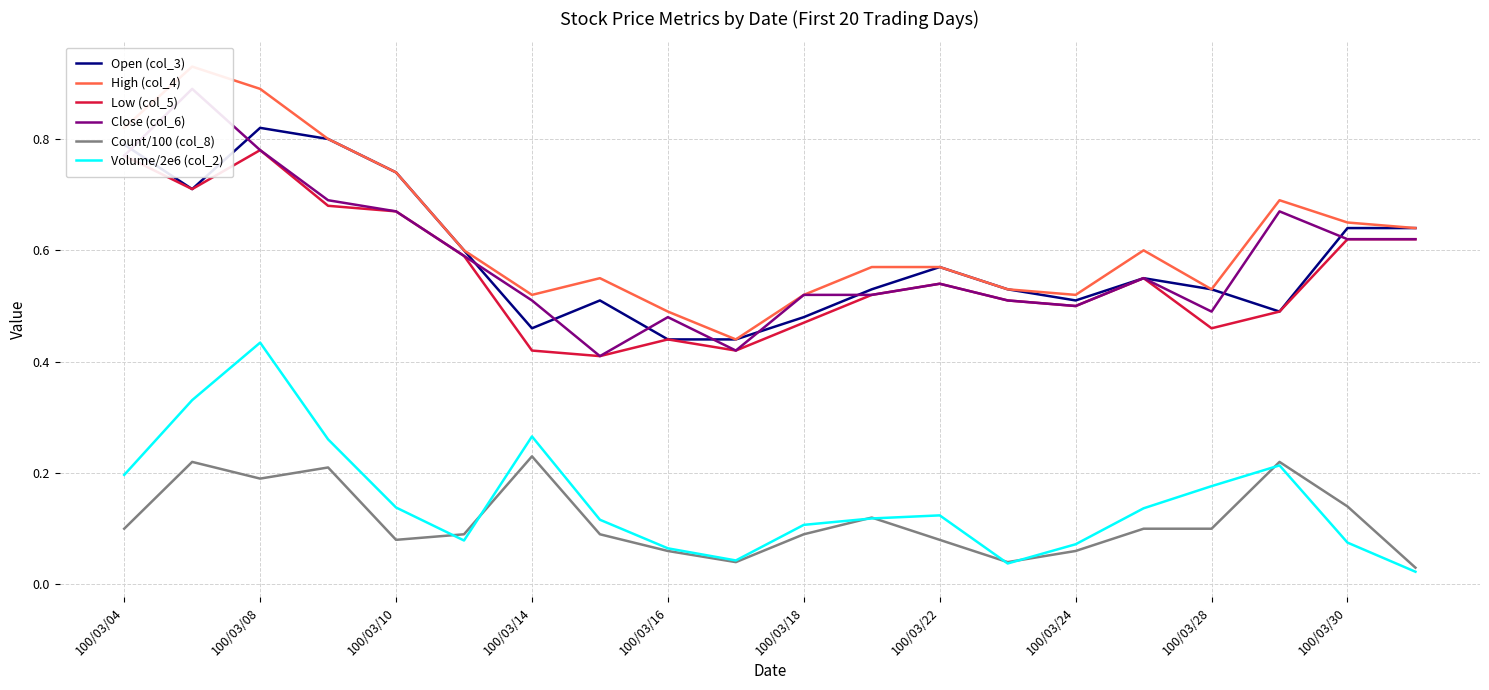

Reading left to right, extract all data points from this chart.

Open (col_3): 0.8	0.7	0.8	0.8	0.7	0.6	0.5	0.5	0.4	0.4	0.5	0.5	0.6	0.5	0.5	0.6	0.5	0.5	0.6	0.6
High (col_4): 0.8	0.9	0.9	0.8	0.7	0.6	0.5	0.6	0.5	0.4	0.5	0.6	0.6	0.5	0.5	0.6	0.5	0.7	0.7	0.6
Low (col_5): 0.8	0.7	0.8	0.7	0.7	0.6	0.4	0.4	0.4	0.4	0.5	0.5	0.5	0.5	0.5	0.6	0.5	0.5	0.6	0.6
Close (col_6): 0.8	0.9	0.8	0.7	0.7	0.6	0.5	0.4	0.5	0.4	0.5	0.5	0.5	0.5	0.5	0.6	0.5	0.7	0.6	0.6
Count/100 (col_8): 0.1	0.2	0.2	0.2	0.1	0.1	0.2	0.1	0.1	0.0	0.1	0.1	0.1	0.0	0.1	0.1	0.1	0.2	0.1	0.0
Volume/2e6 (col_2): 0.2	0.3	0.4	0.3	0.1	0.1	0.3	0.1	0.1	0.0	0.1	0.1	0.1	0.0	0.1	0.1	0.2	0.2	0.1	0.0